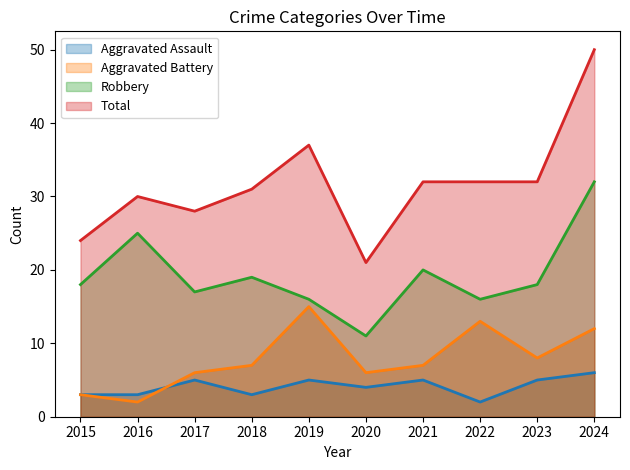

What is the maximum value for Total?

50